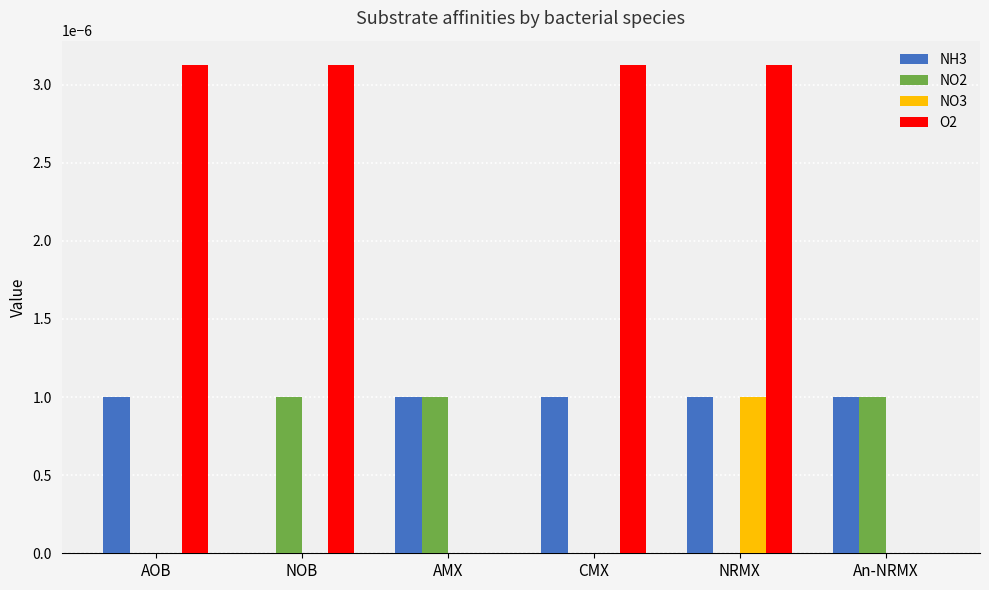

The value of NO2 at An-NRMX is 0.0. True or false?

True